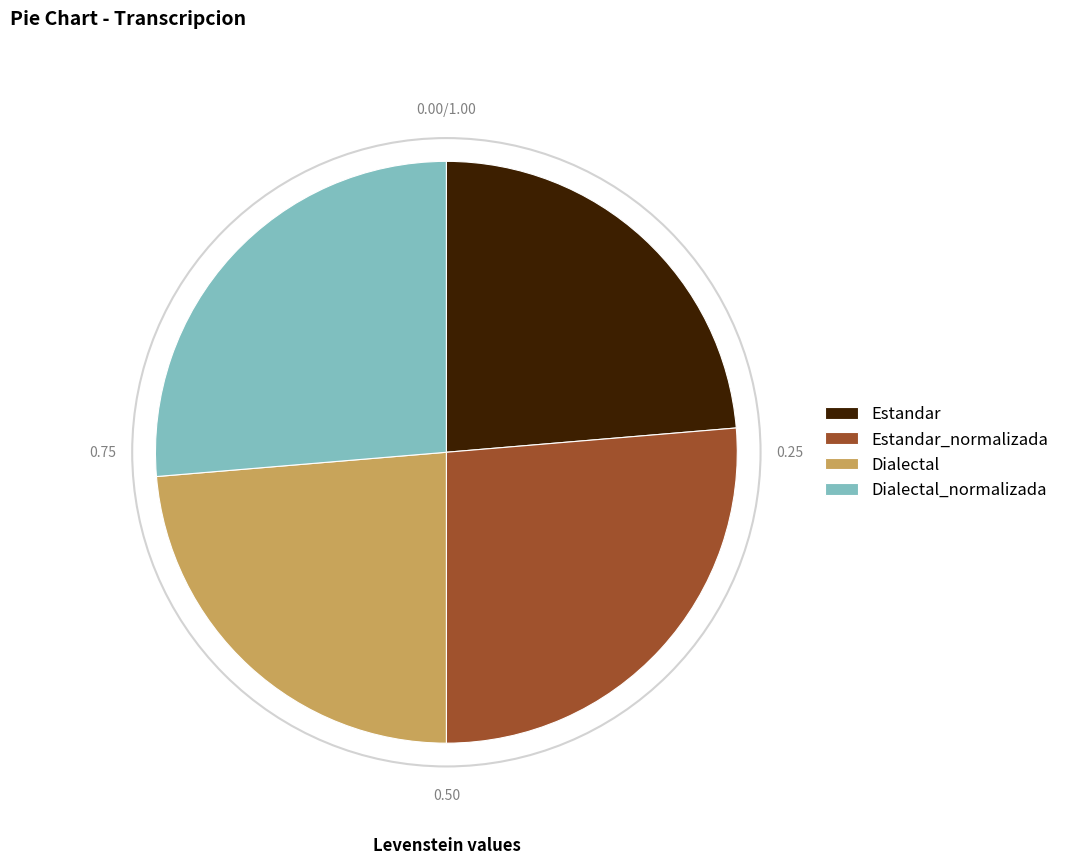

Combined, do Dialectal_normalizada and Estandar_normalizada account for over 50%?

Yes